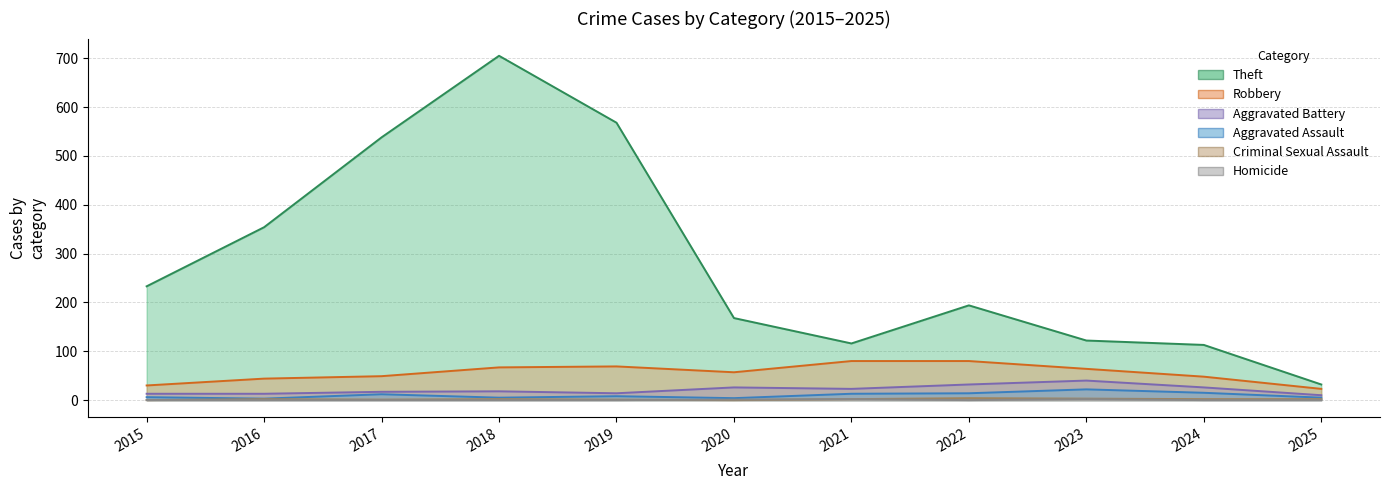

What is the difference between the maximum and minimum values in the Aggravated Assault series?

19